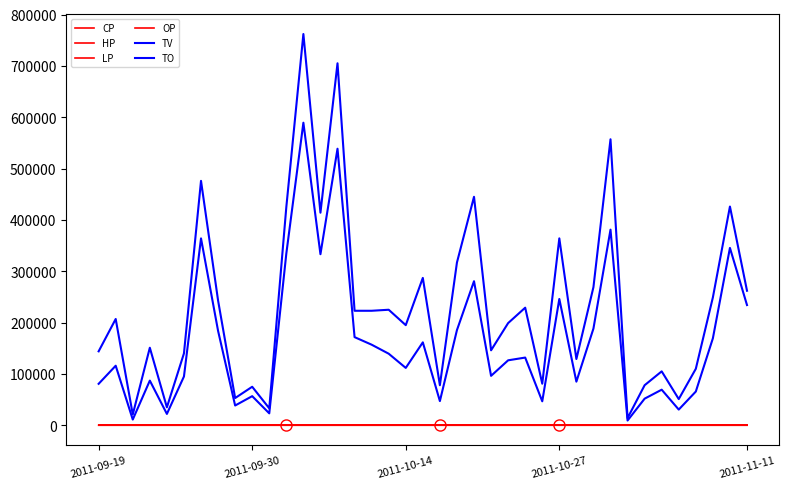

What is the difference between the maximum and minimum values in the LP series?

0.3